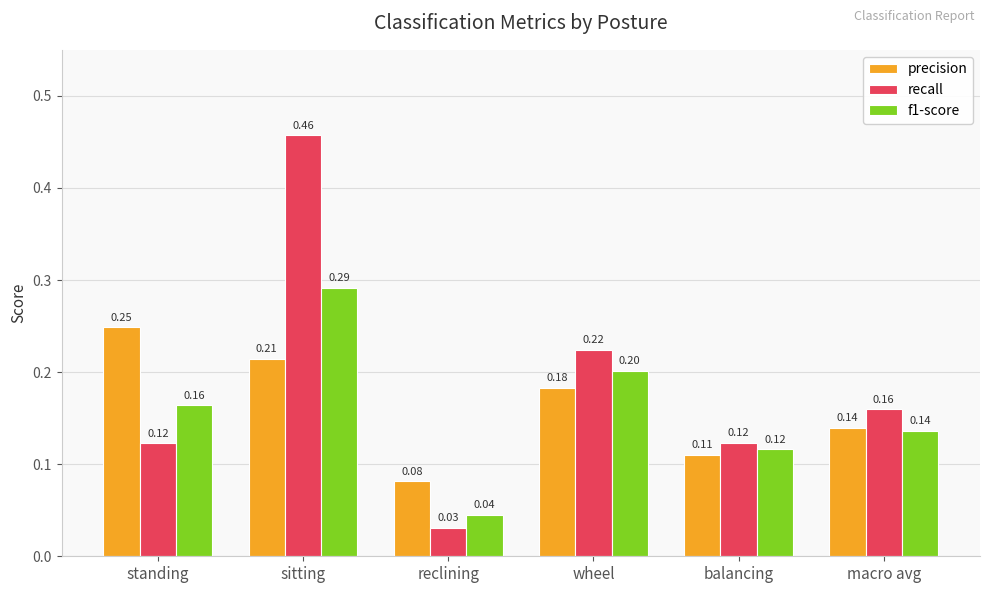

Is it true that f1-score equals 0.1 at sitting?

False